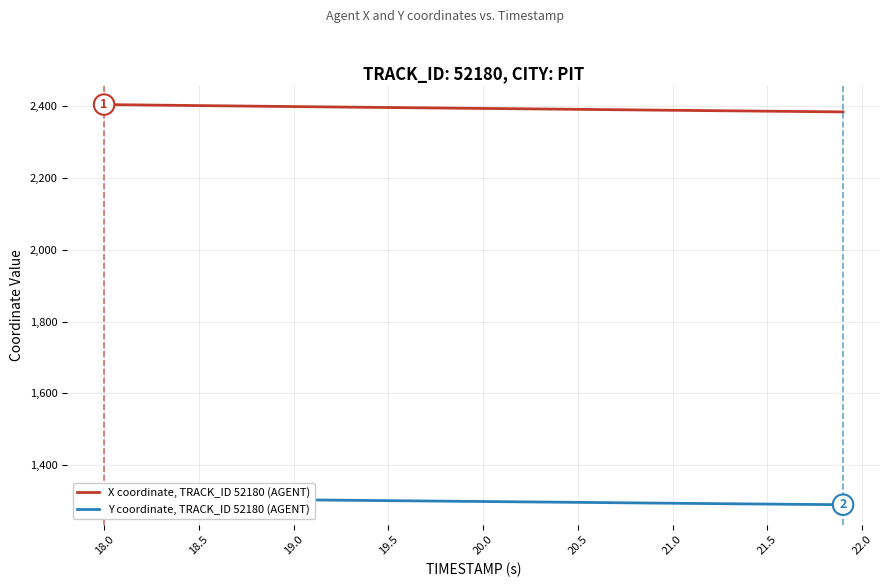

True or false: Y coordinate, TRACK_ID 52180 (AGENT) and X coordinate, TRACK_ID 52180 (AGENT) cross at least once.

False